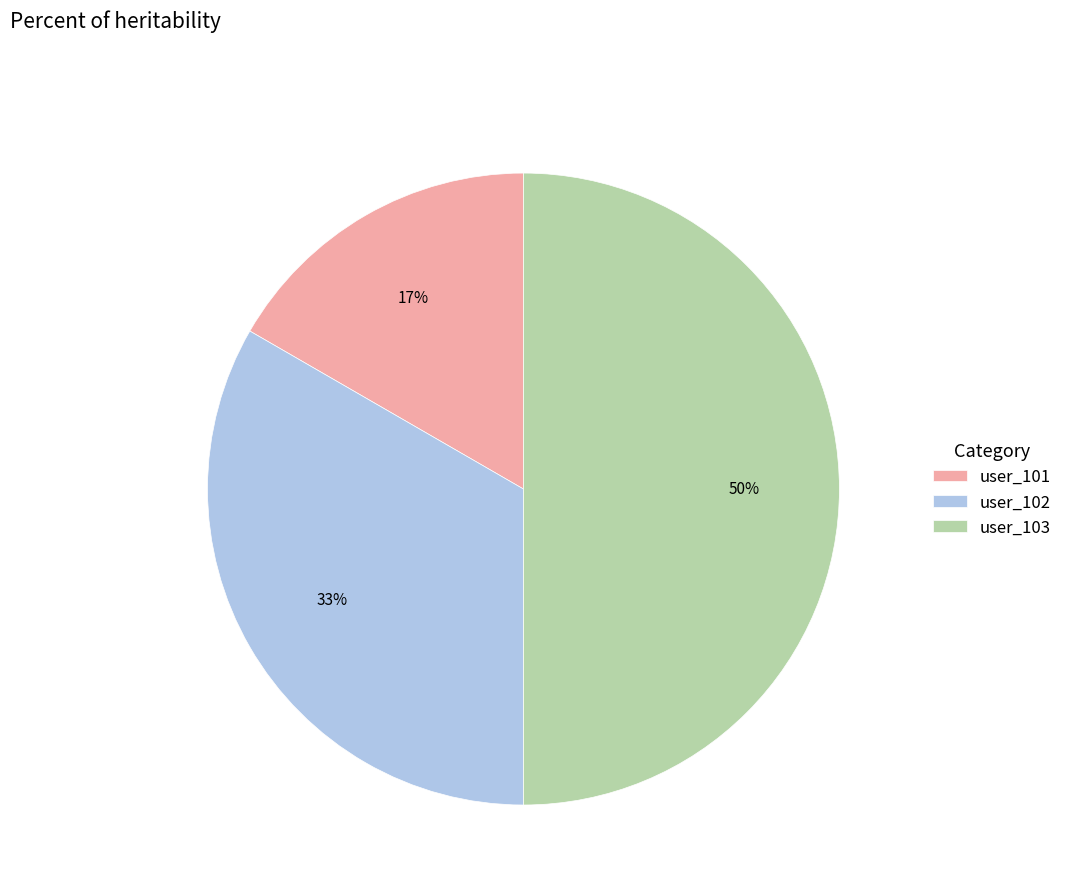

What percentage is the user_102 slice, to the nearest percent?

33%